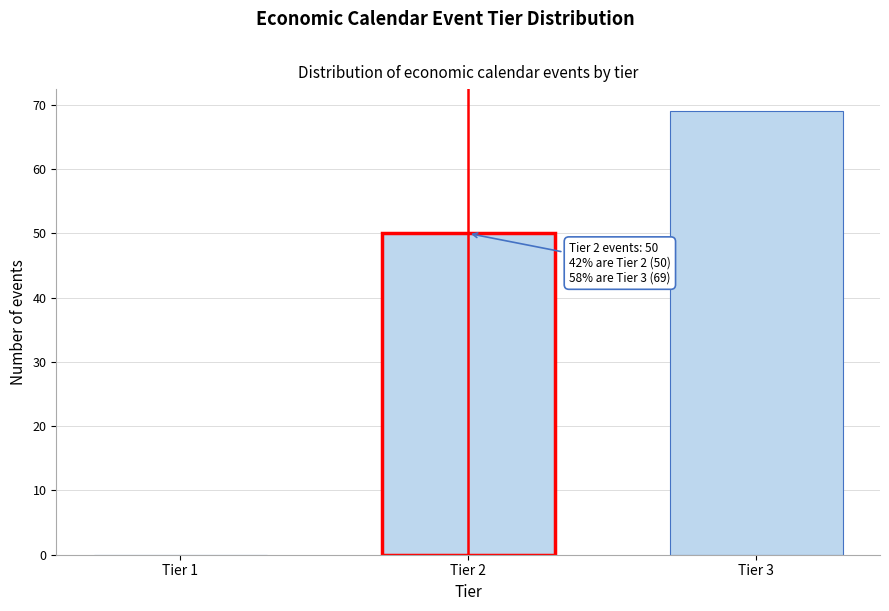

Reading left to right, transcribe all the data shown in this chart.

Tier 1=0	Tier 2=50	Tier 3=69